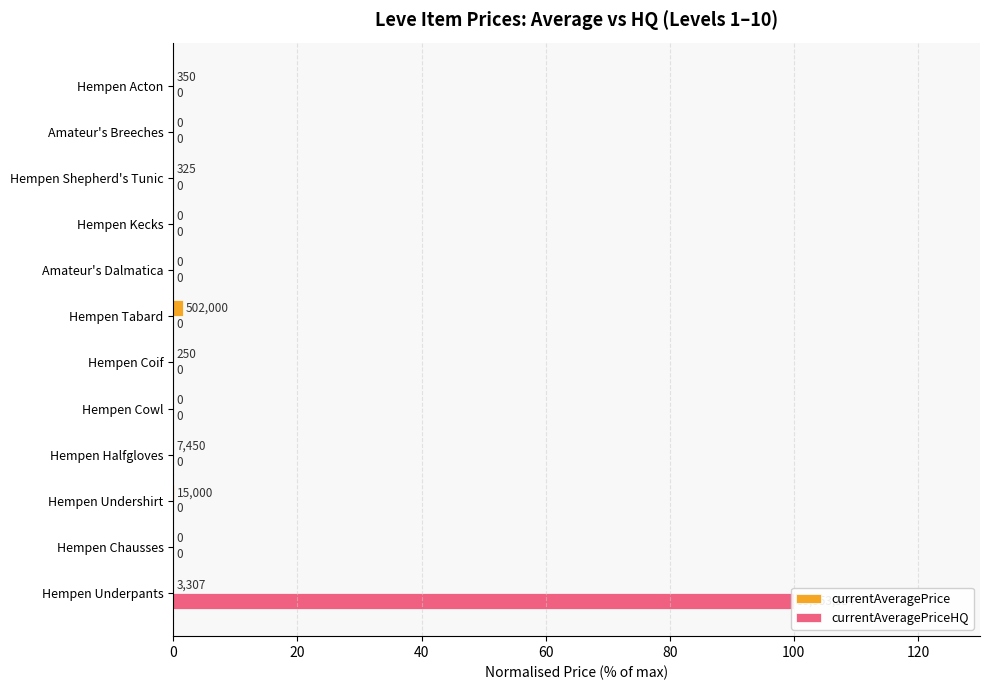

What is the sum of all currentAveragePrice values?

1.6